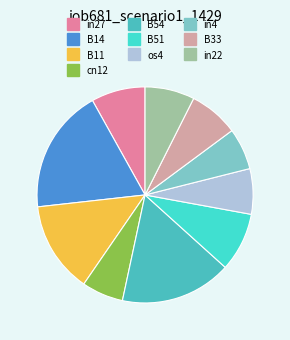

Rank the categories by value from lowest to highest.

cn12, in4, os4, B33, in22, in27, B51, B11, B54, B14